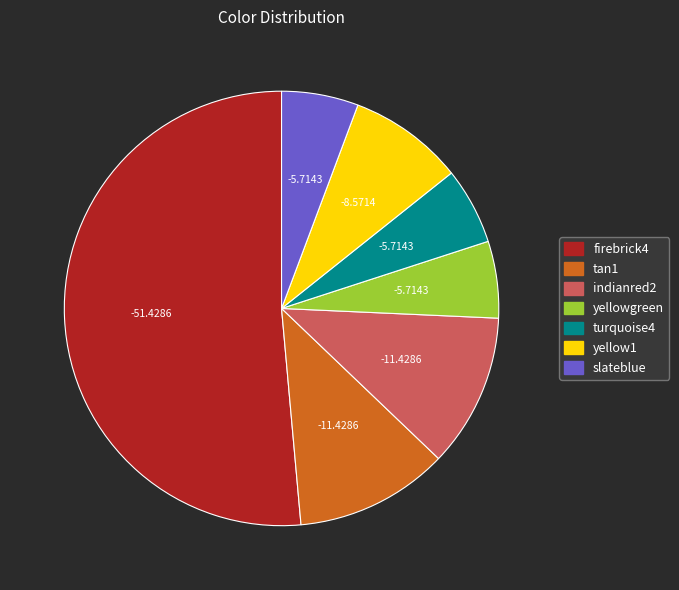

What is the ratio of the value at yellow1 to the value at indianred2?

0.8